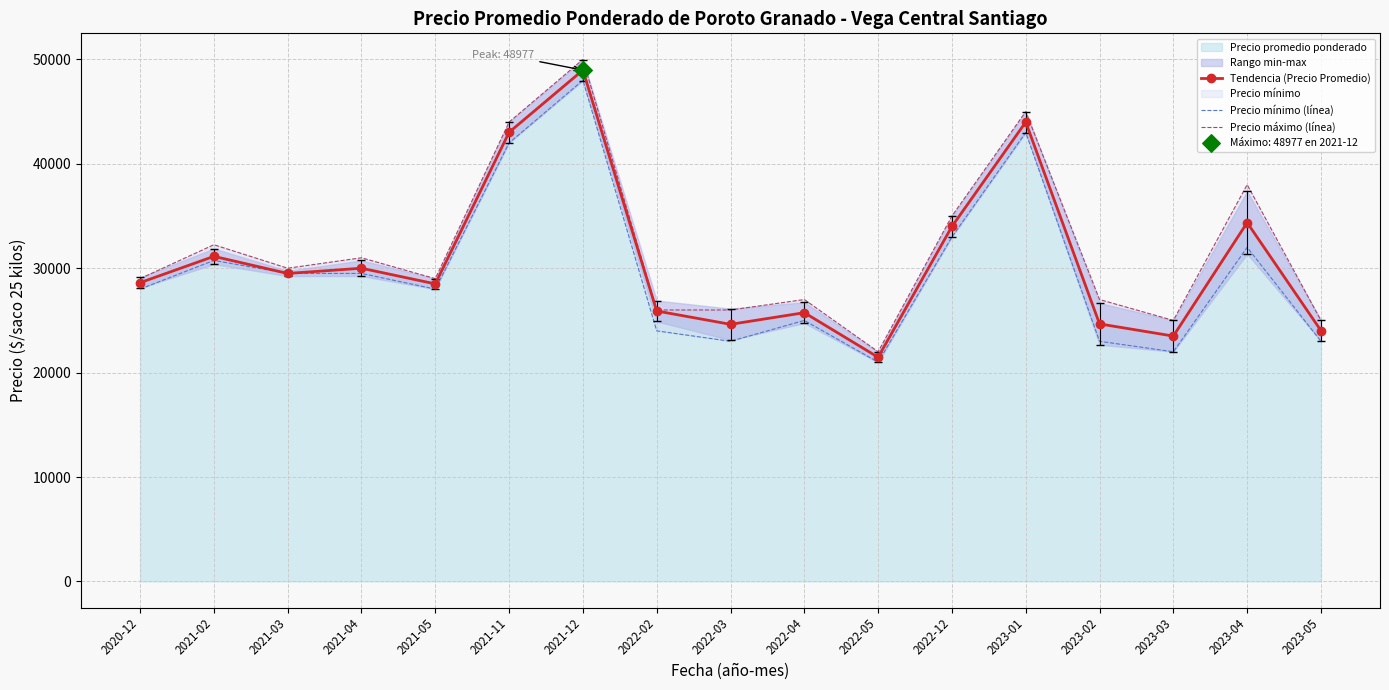

At which category is the sum across all series the highest?

2021-12